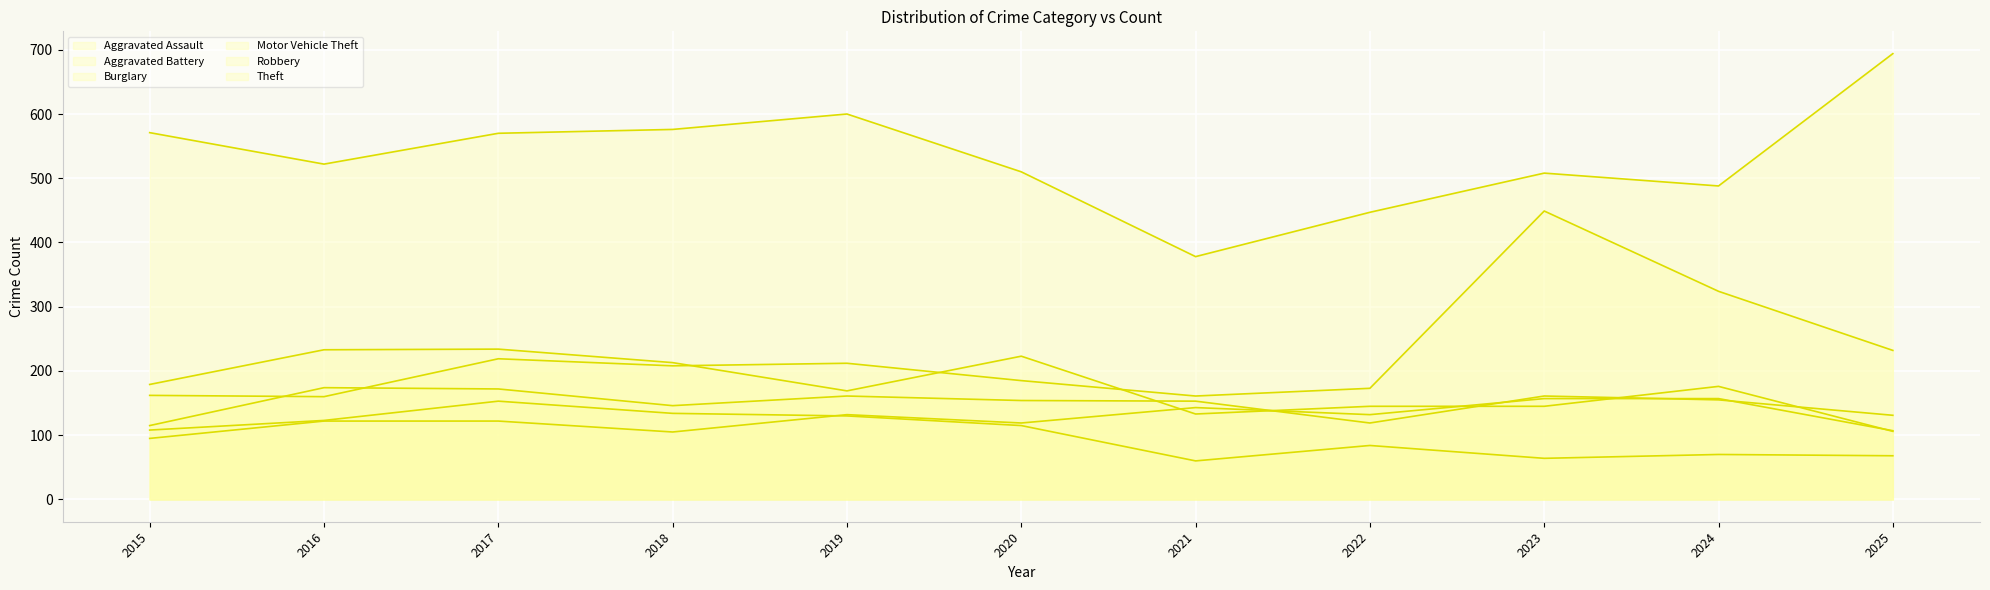

Count the number of data series in this chart.

6